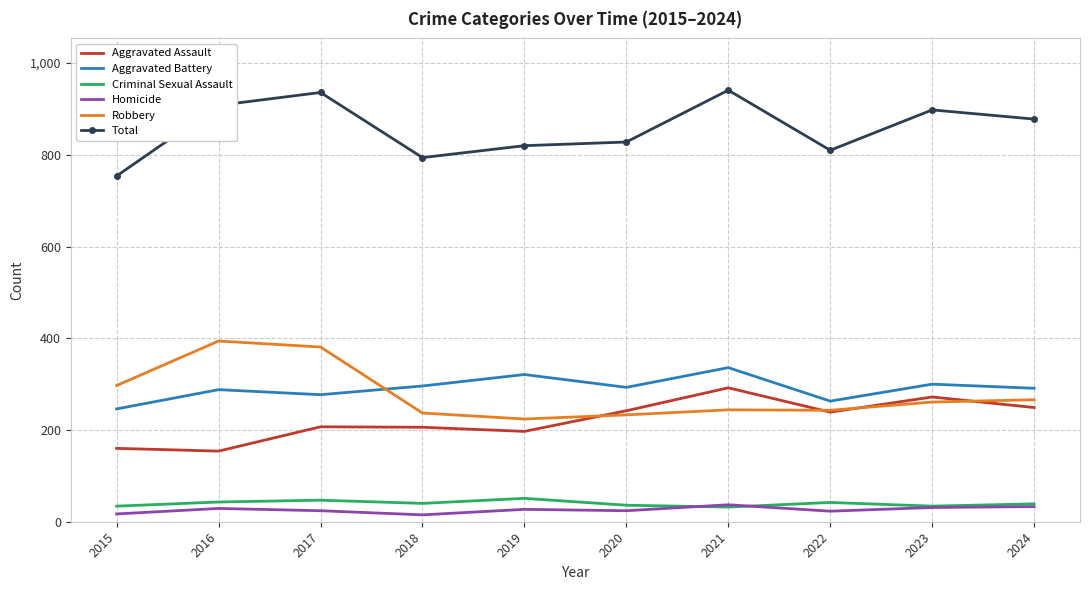

Between which two adjacent categories do Criminal Sexual Assault and Homicide first intersect?

2020 and 2021